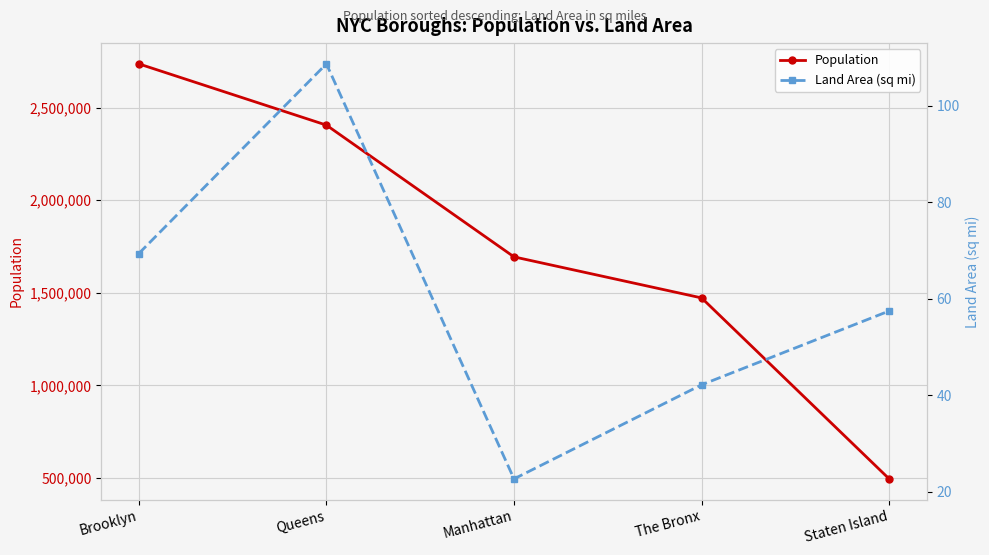

Between Staten Island and Brooklyn, which is larger?

Brooklyn